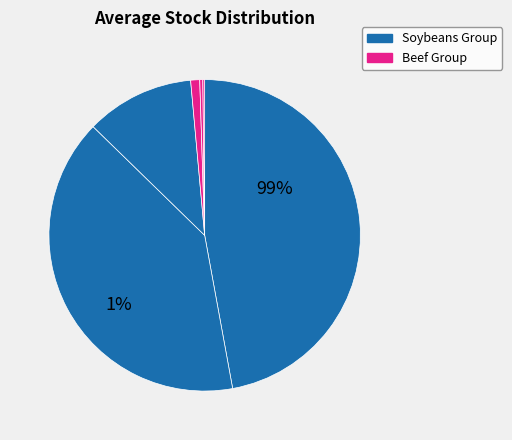

How many segments does this pie chart have?

6